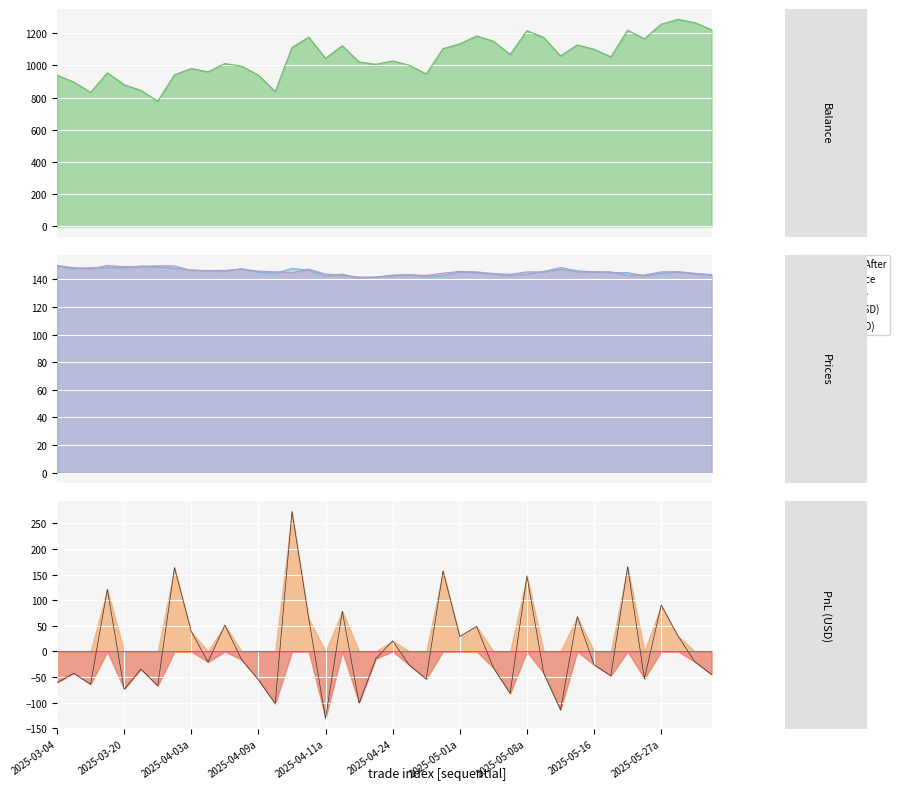

Is the value of entry_price at 12 greater than the value of exit_price at 33?

No